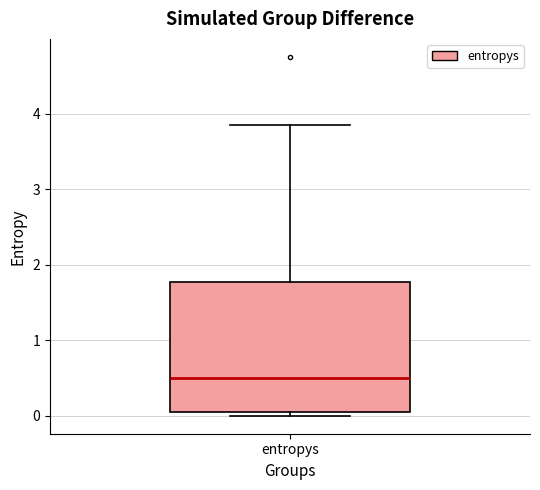

Where does the upper whisker of the box for entropys end on the y-axis? The values are not printed on the chart, so give them approximately, as read against the axis.

3.8